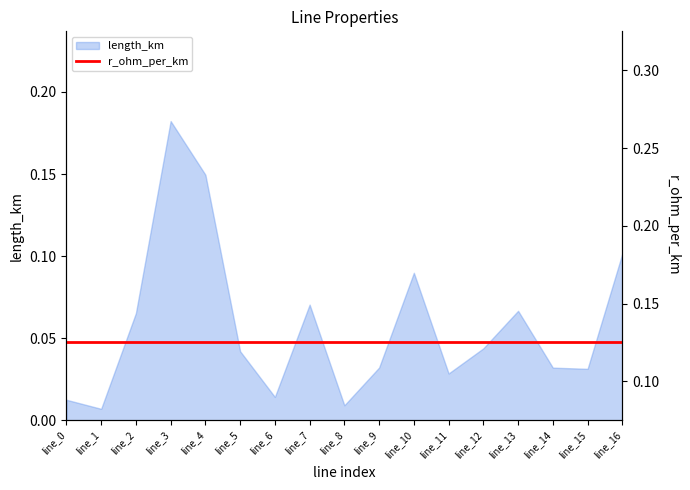

The value at line_0 is 0.0. True or false?

False